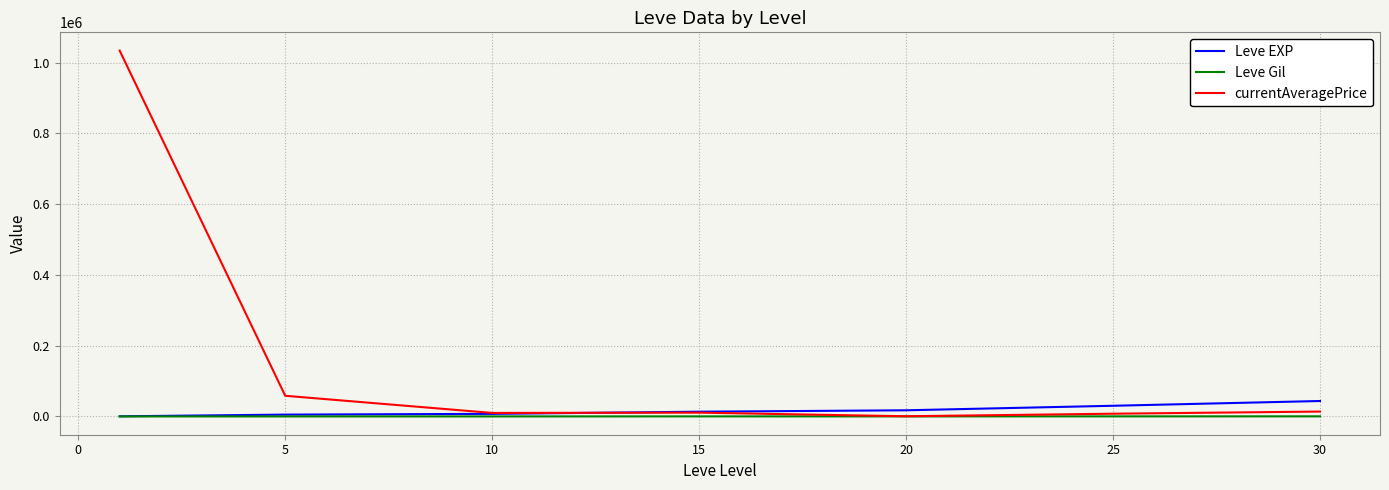

What is the difference between the second highest and second lowest values in the Leve Gil series?

138.3